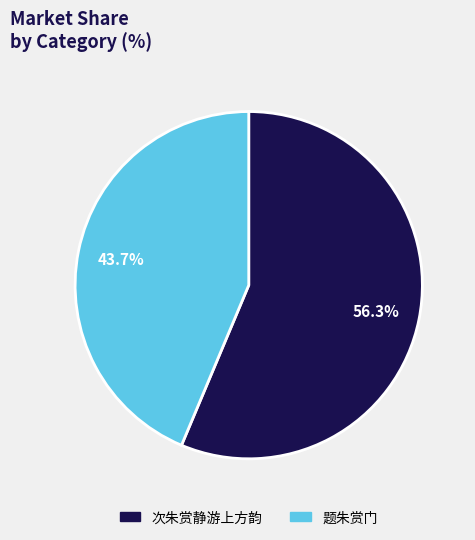

Is it true that 题朱赏门 is 57% of the pie?

False